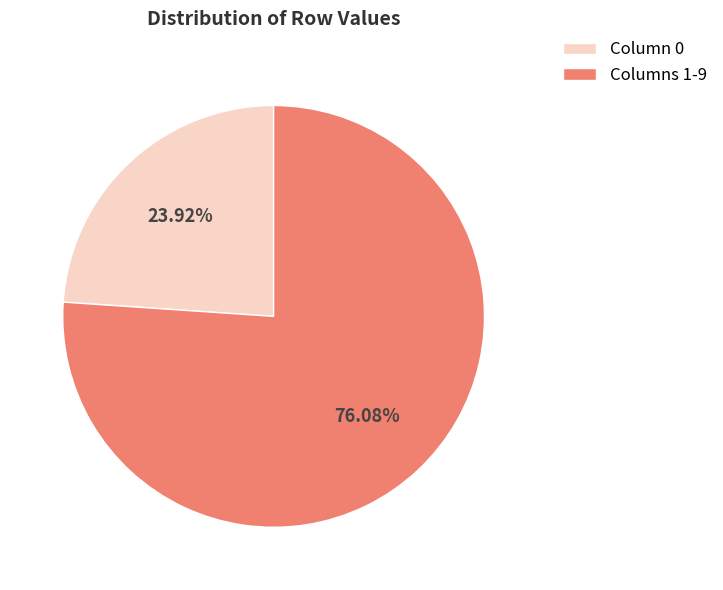

Between Columns 1-9 and Column 0, which is larger?

Columns 1-9